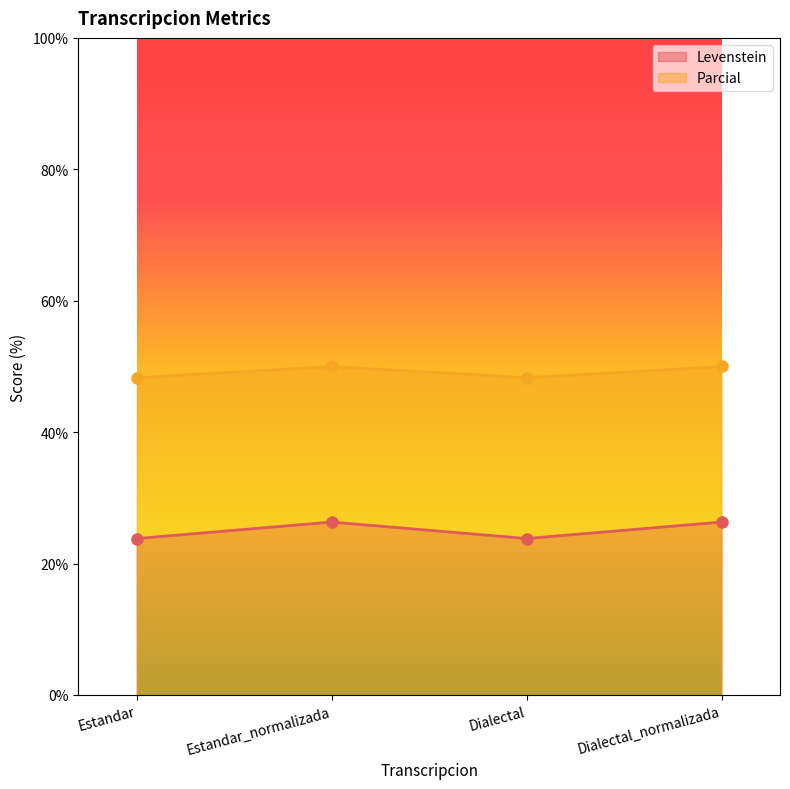

True or false: Parcial has a value of 48.3 at Estandar.

True